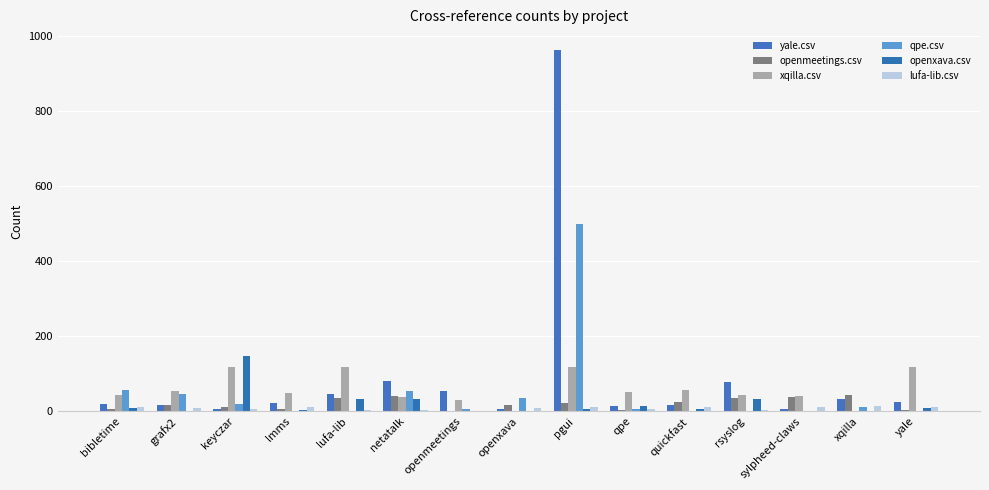

Is it true that xqilla.csv equals 31 at openmeetings?

True